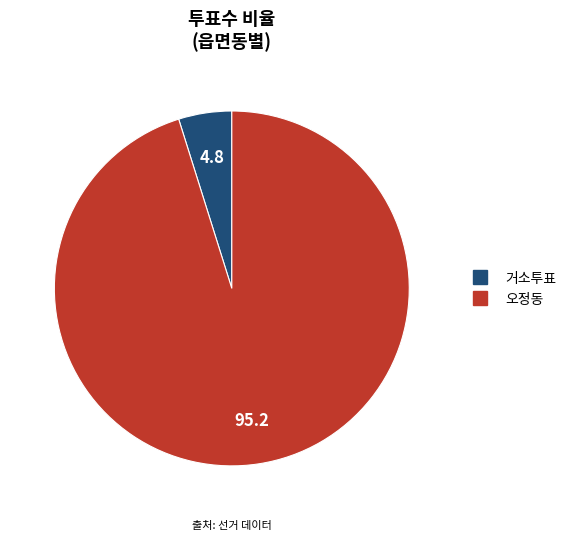

Is there any slice that represents more than half of the pie?

Yes